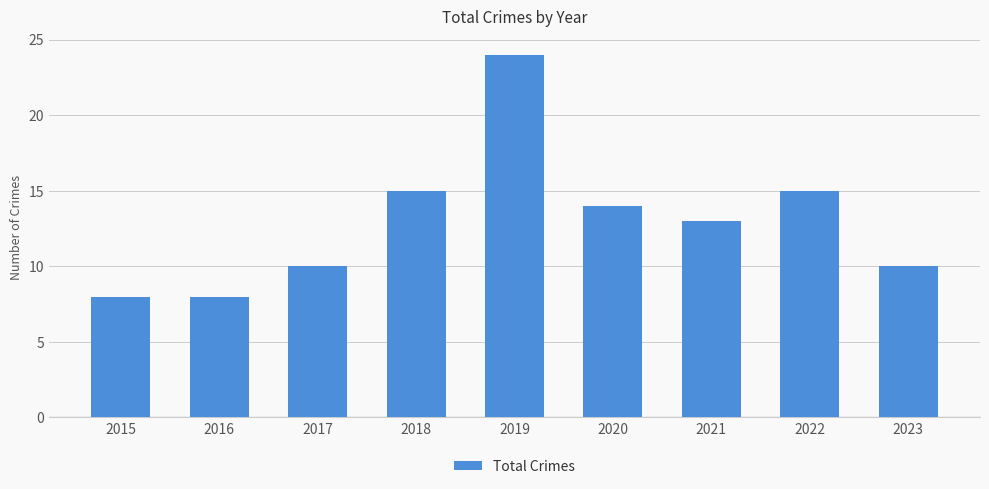

Count the number of data series in this chart.

1